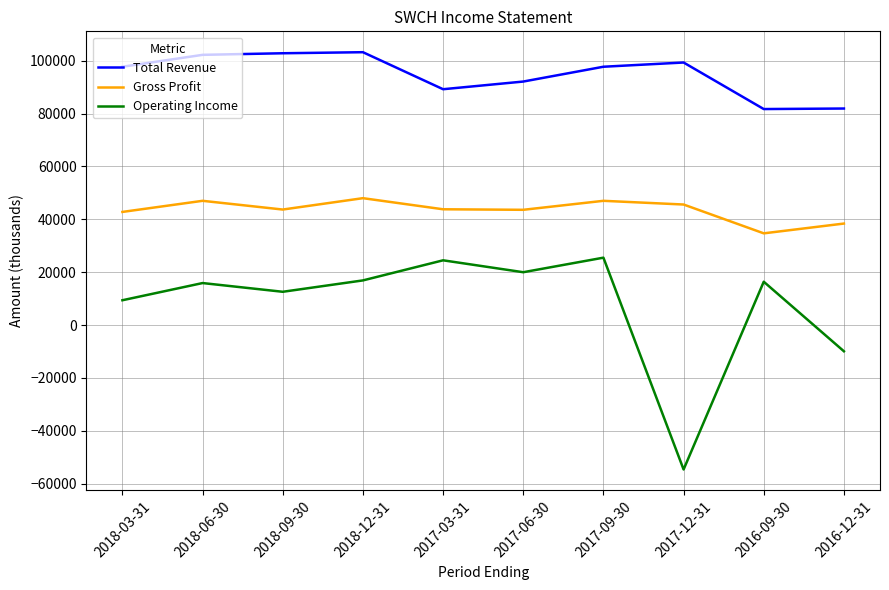

In Operating Income, how many points are higher than both neighbors (excluding endpoints)?

4